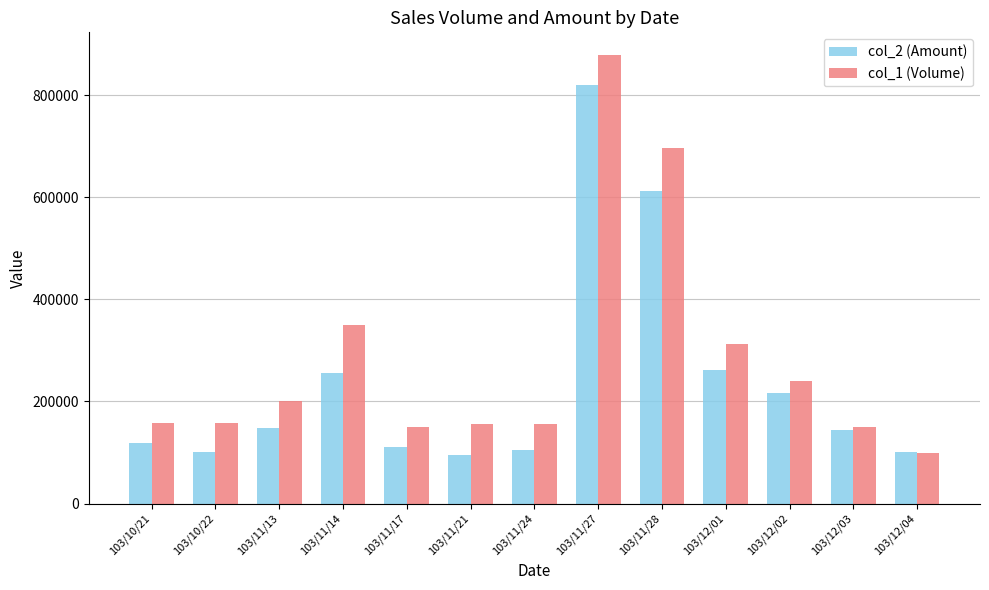

Is it true that col_1 (Volume) equals 350000 at 103/11/14?

True